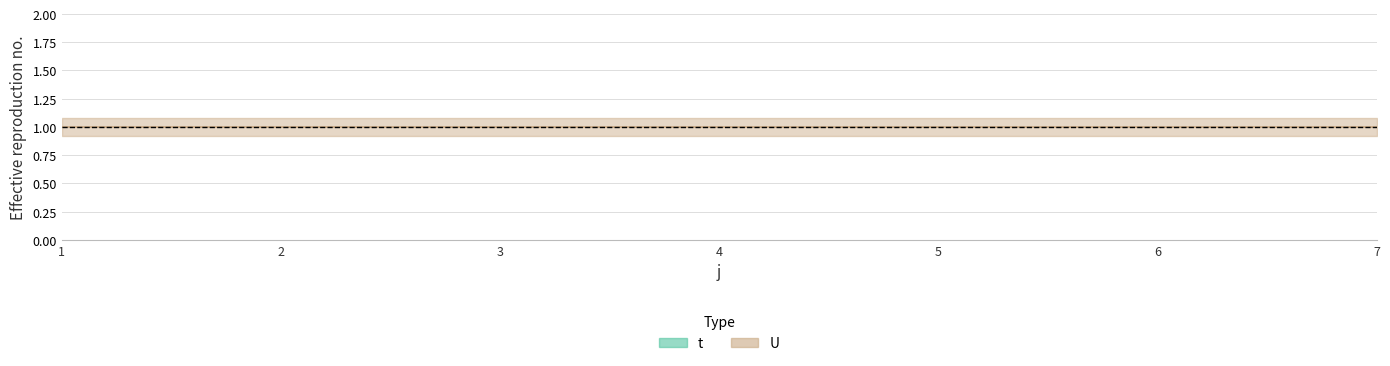

True or false: U has a value of 1 at 7.

False